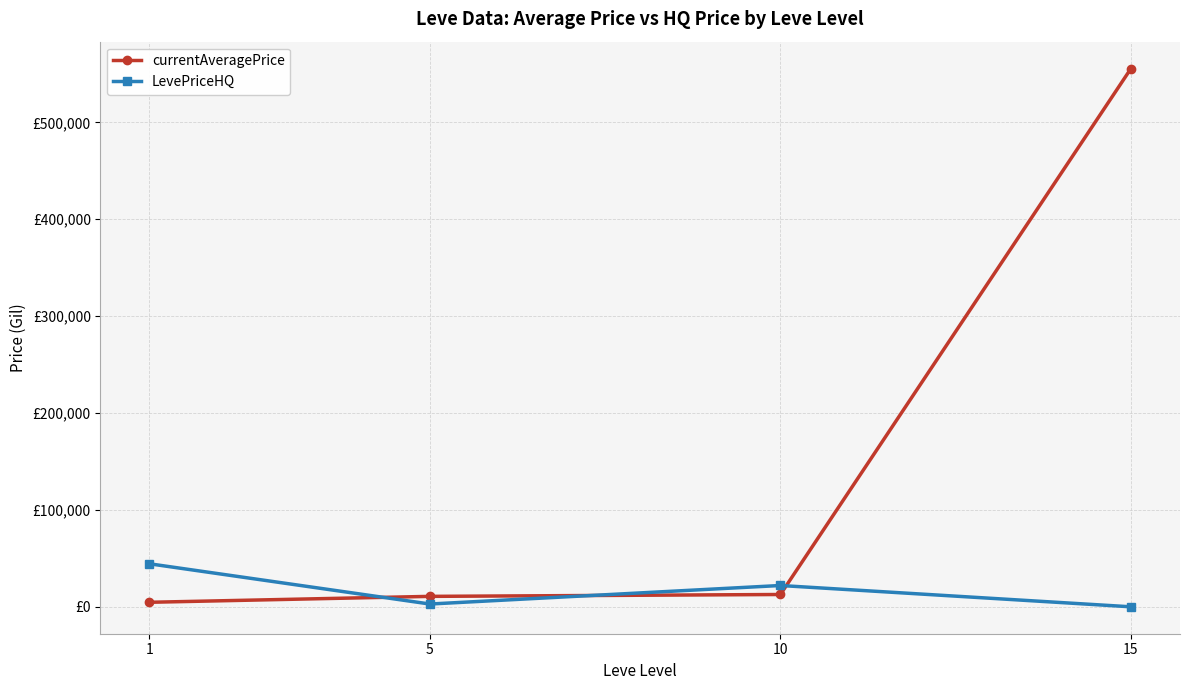

What is the sum of all currentAveragePrice values?

583715.9